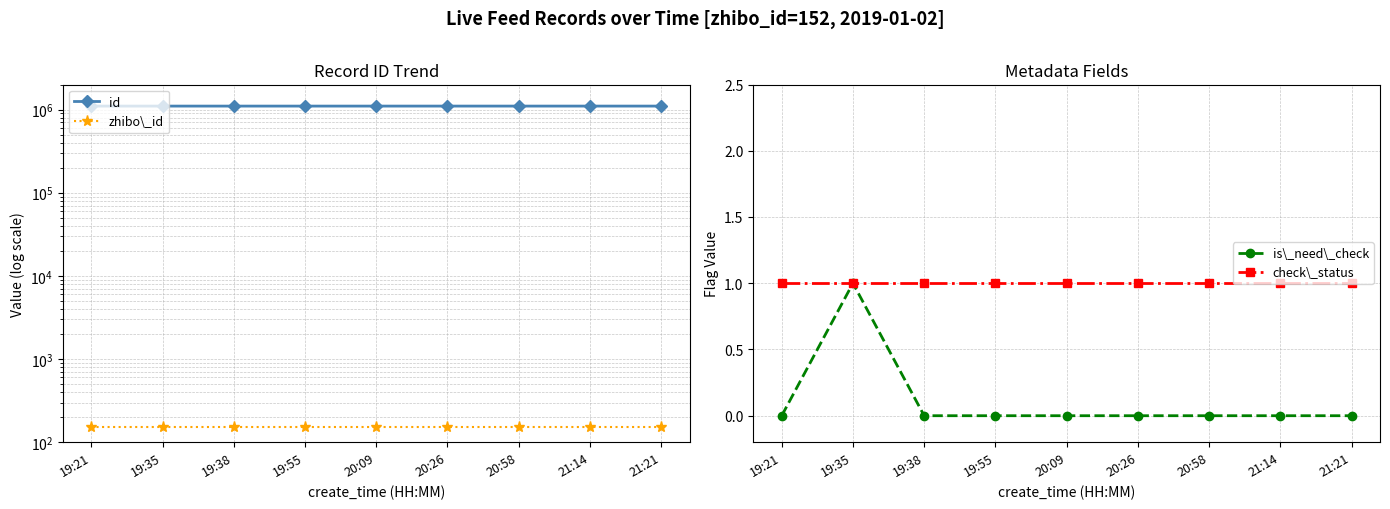

Which series changed the most between 19:55 and 20:58?

id